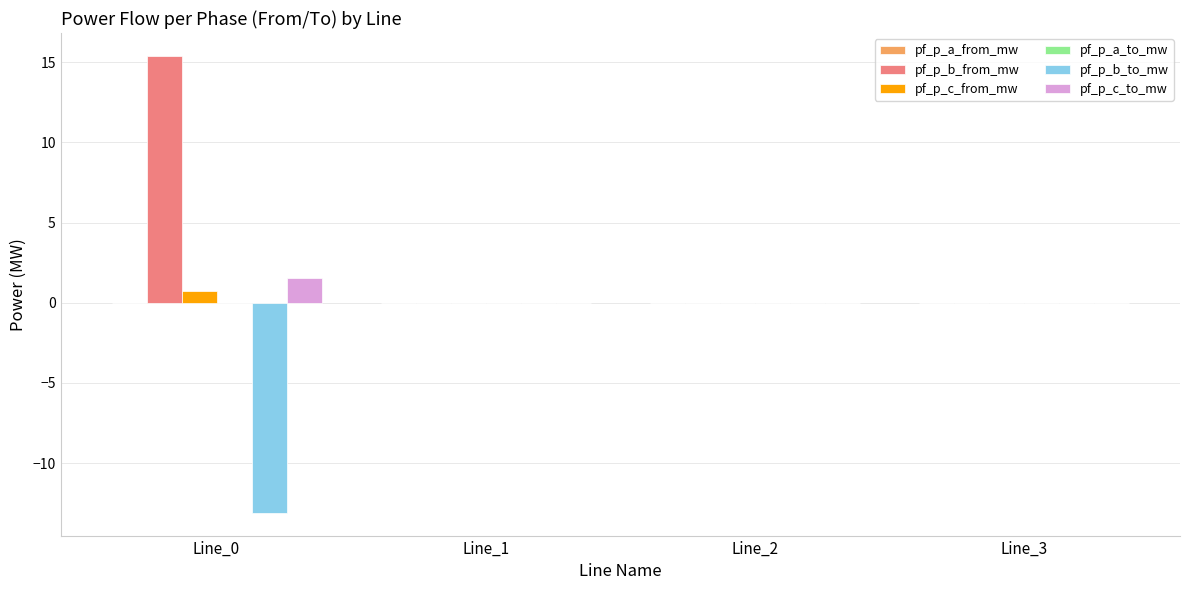

Which series has the largest total across all categories?

pf_p_b_from_mw